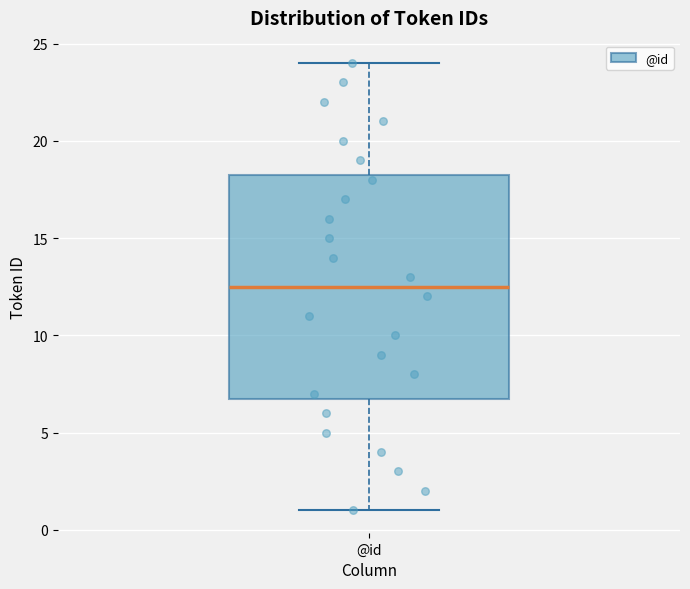

Transcribe this box plot: give where the median line is, the range the box spans, and where the two whiskers end, as read against the y-axis. The values are not printed on the chart, so give them approximately, as read against the axis.

median 12.5, box 7.0 to 18.5, whiskers 1.0 to 24.0